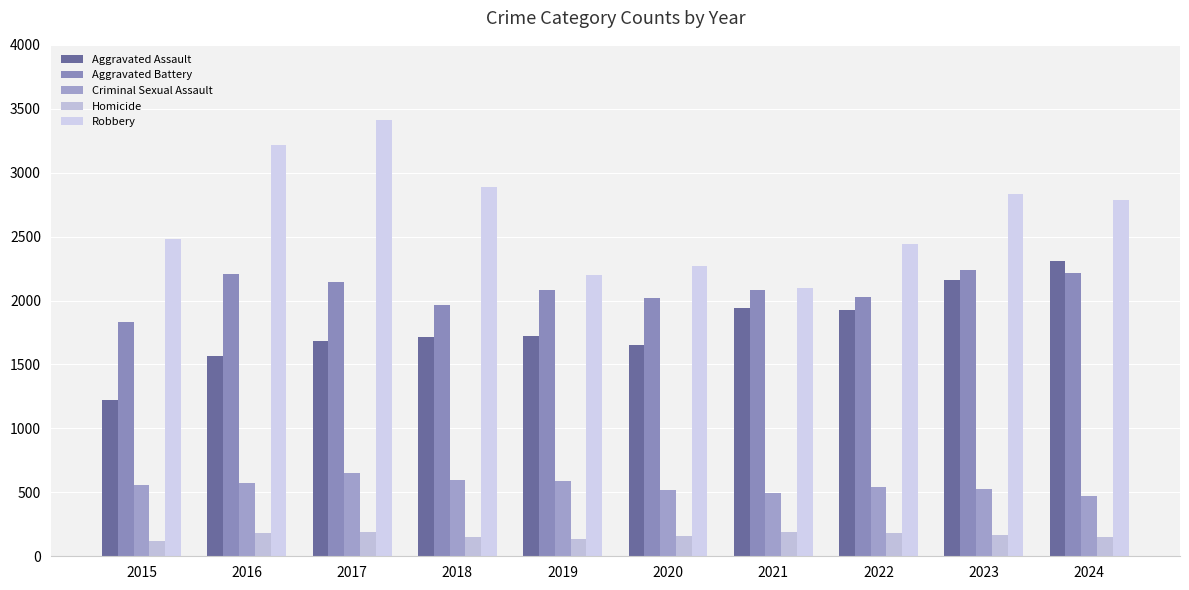

At which category is the sum across all series the highest?

2017